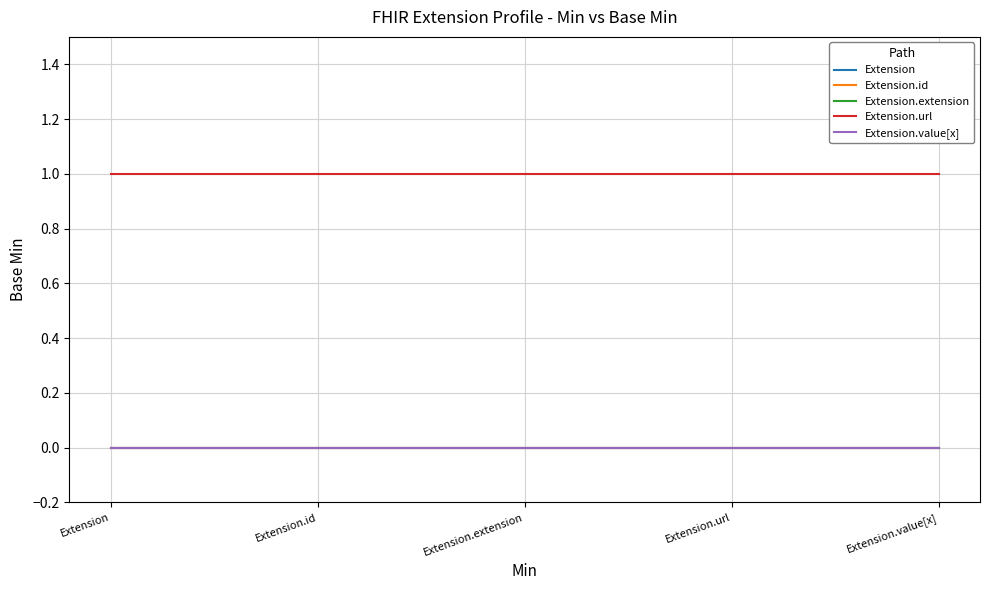

Does the chart display data point markers on the line(s)?

No